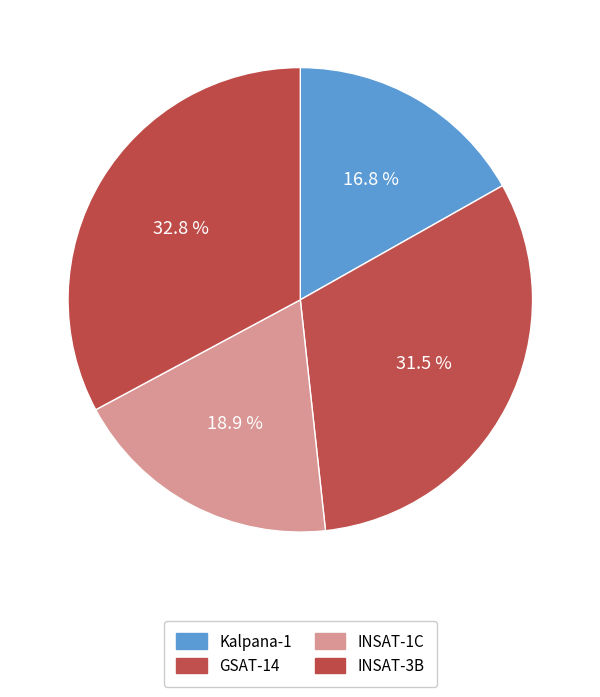

How many slices are in this pie chart?

4